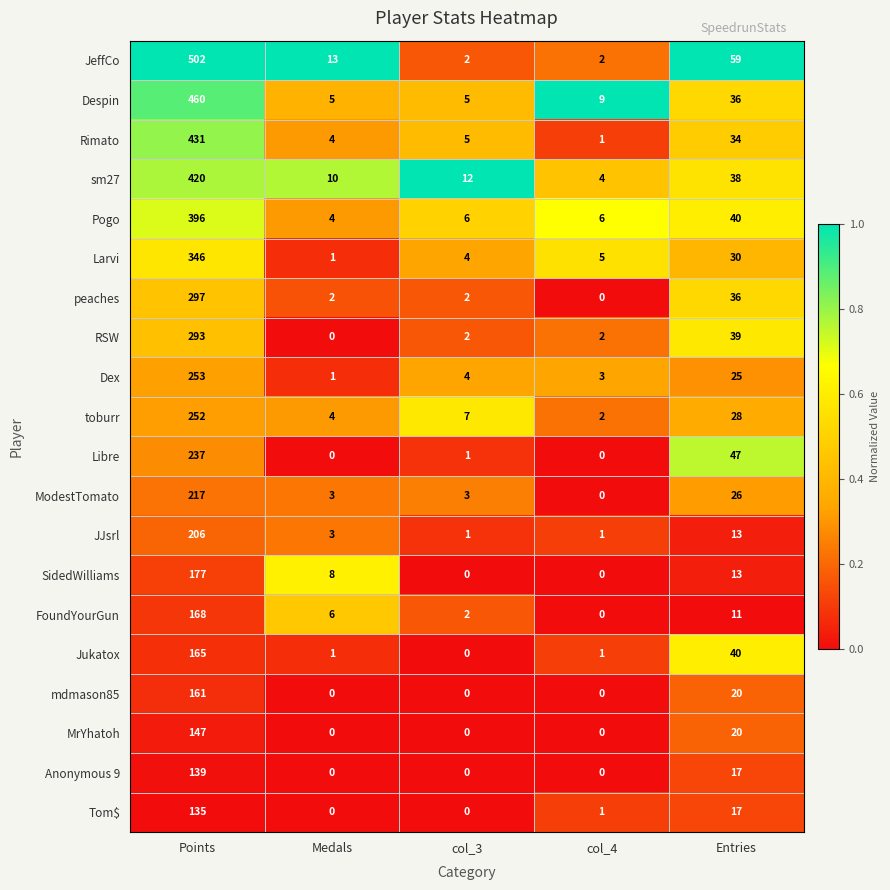

Is the value of SidedWilliams at Entries greater than the value of toburr at col_4?

Yes